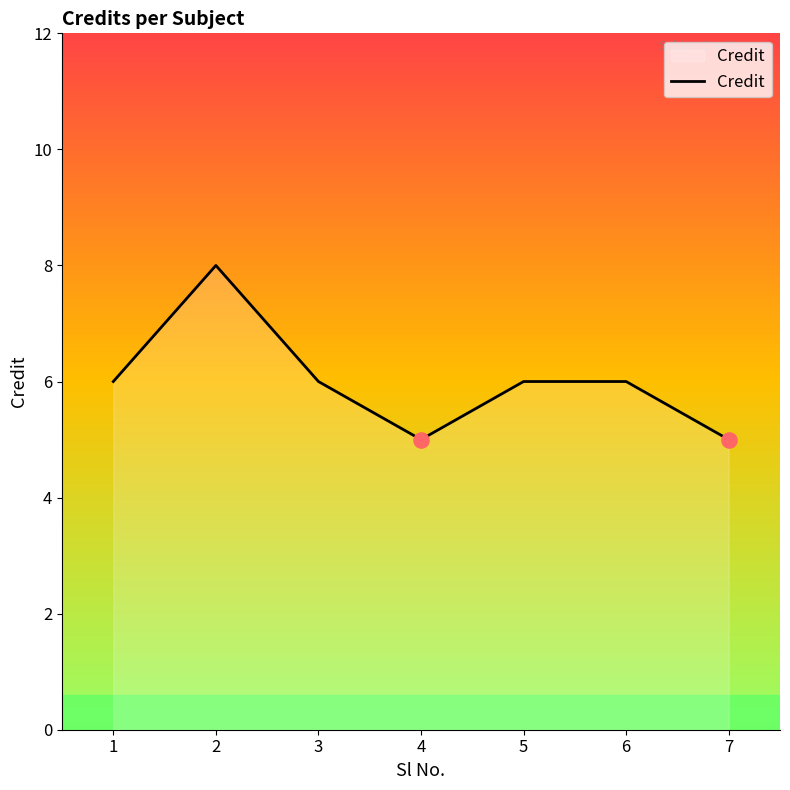

Approximately how many times larger is the value at 1 compared to 3?

1.0